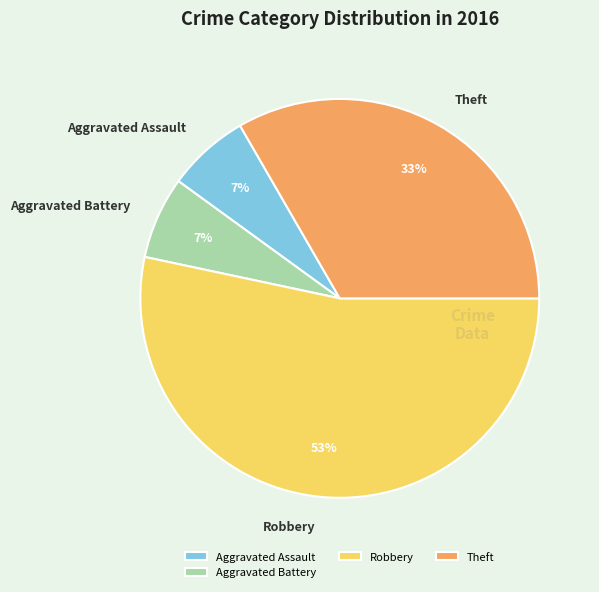

Does Theft represent more than half of the total?

No